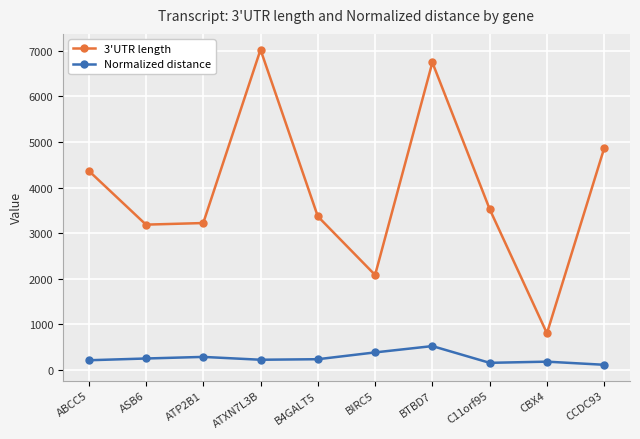

What is the value of the Normalized distance point at the 1st from the left?

212.4